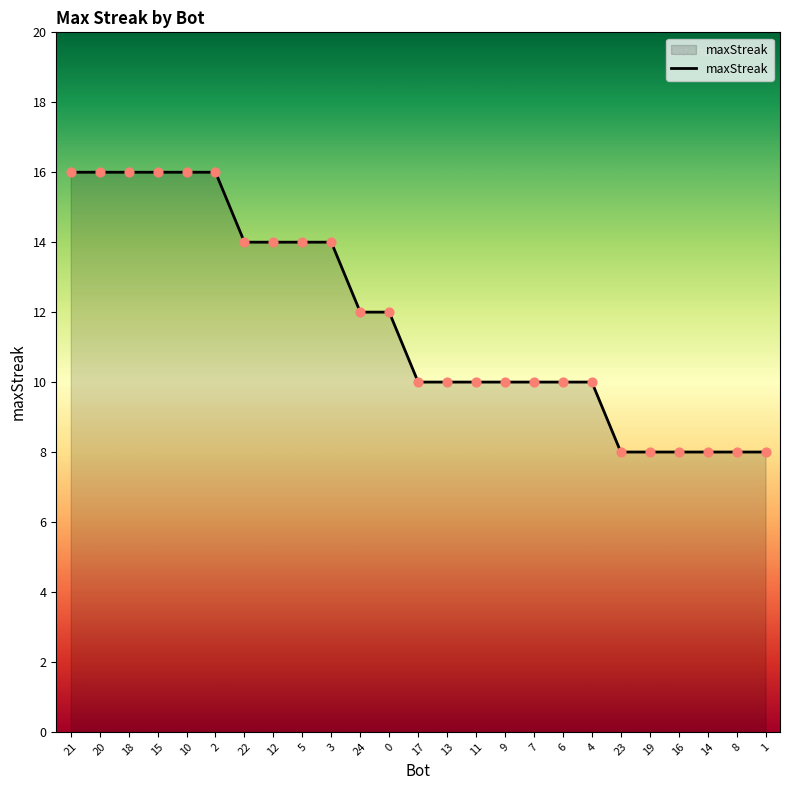

Which has a higher value, 13 or 21?

21